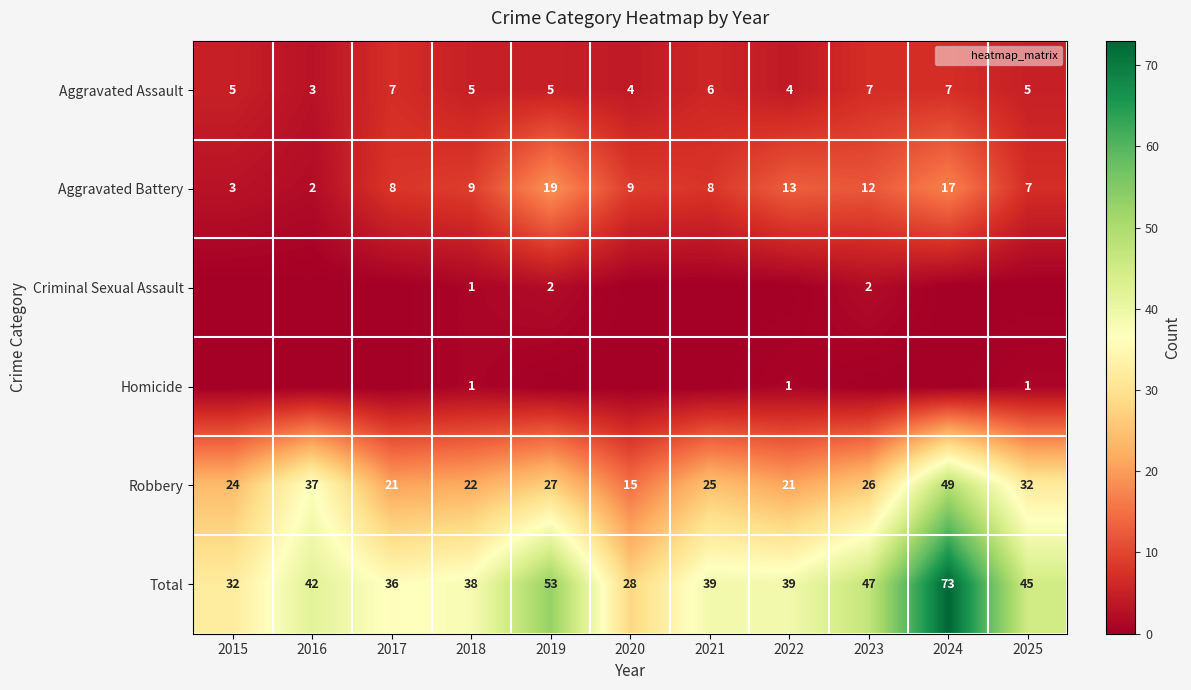

Rank the categories by Aggravated Assault value from highest to lowest.

2017, 2023, 2024, 2021, 2015, 2018, 2019, 2025, 2020, 2022, 2016